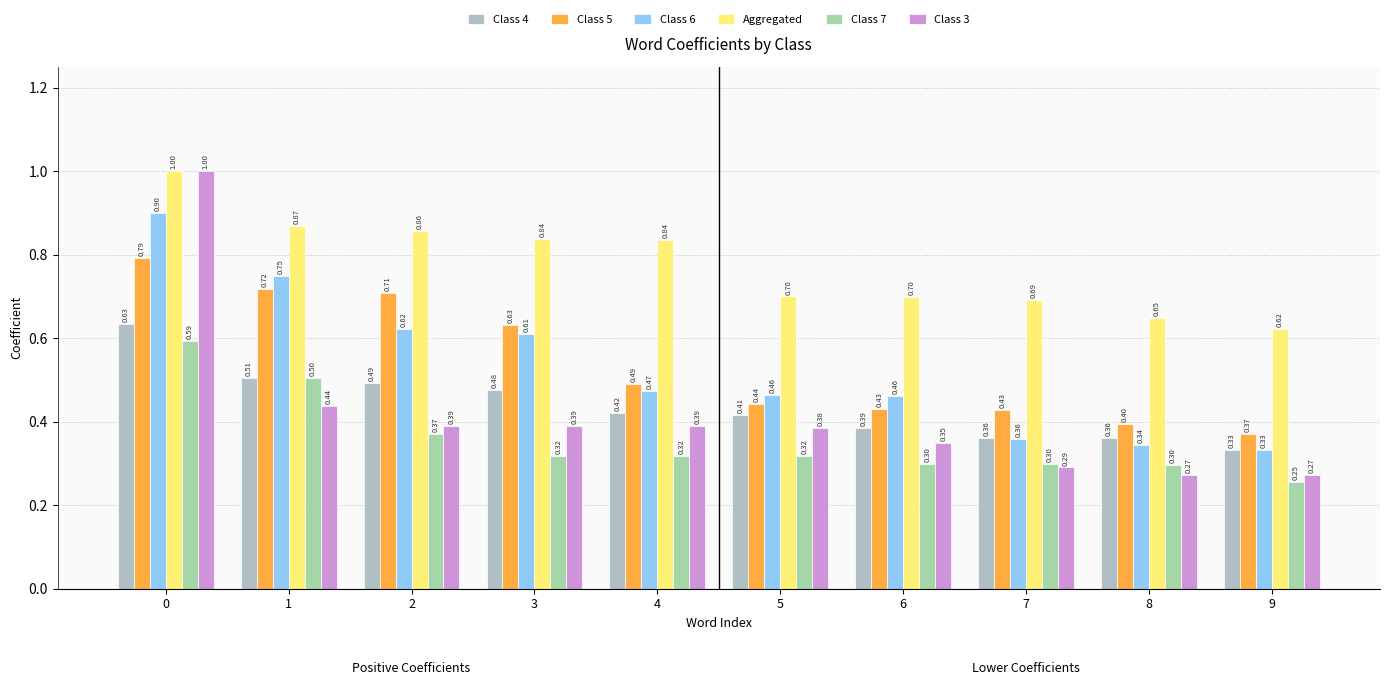

True or false: Class 5 has a value of 0.7 at 1.

True